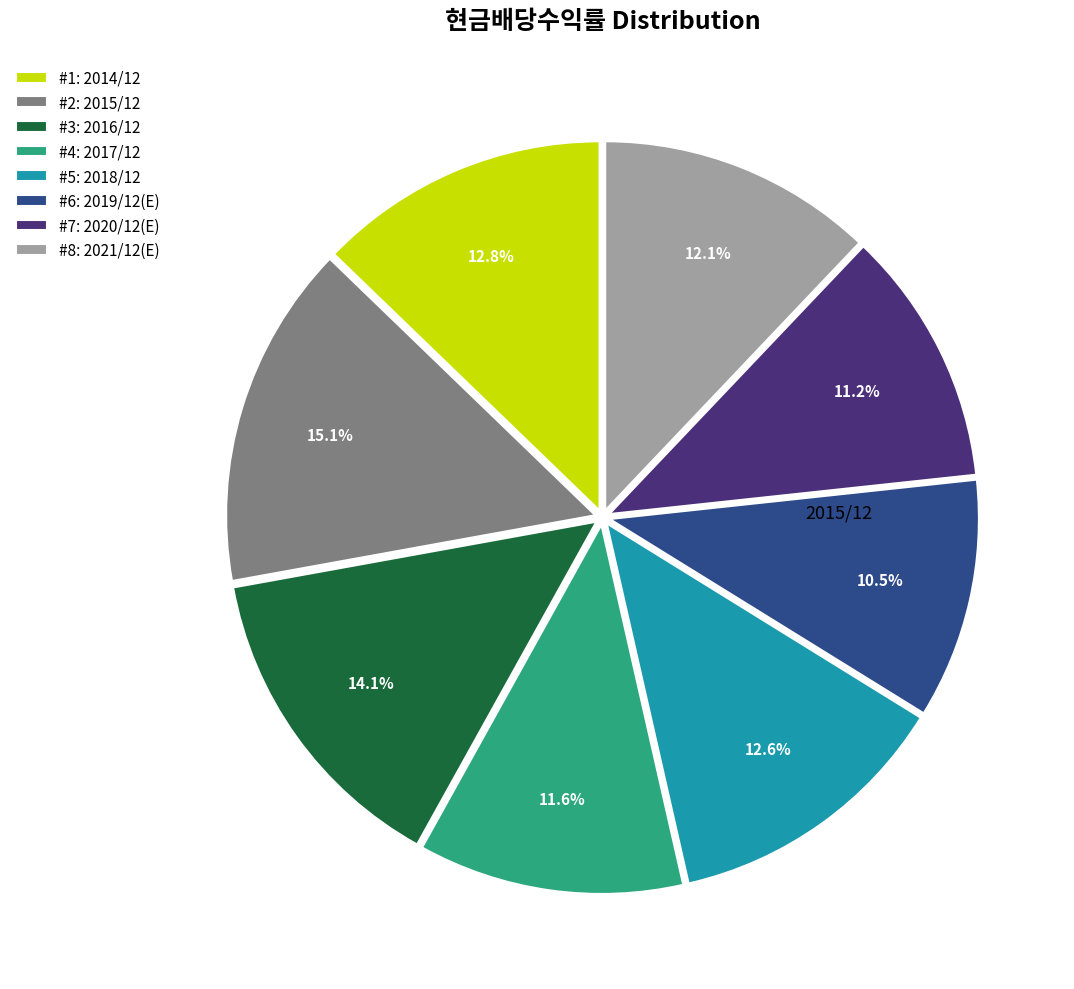

To the nearest percent, what is the difference between the largest and smallest slice percentages?

5%